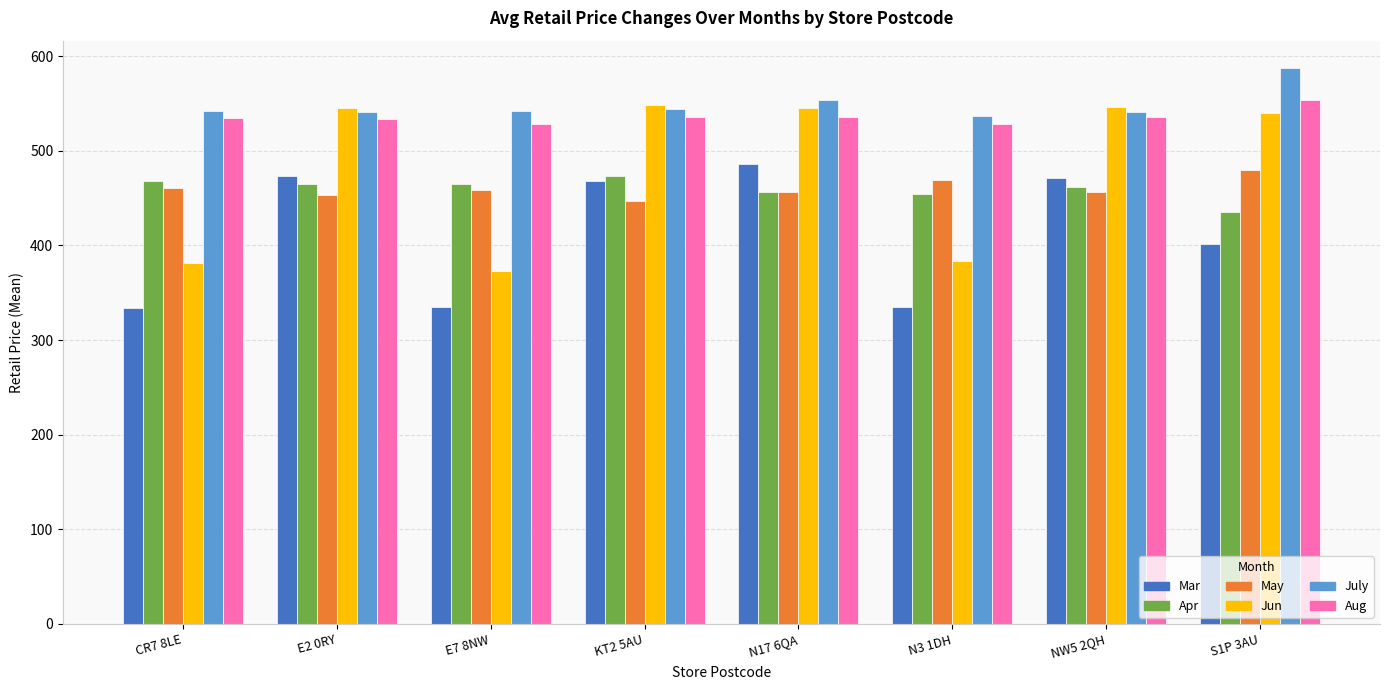

Rank the series at CR7 8LE from highest to lowest value.

July, Aug, Apr, May, Jun, Mar